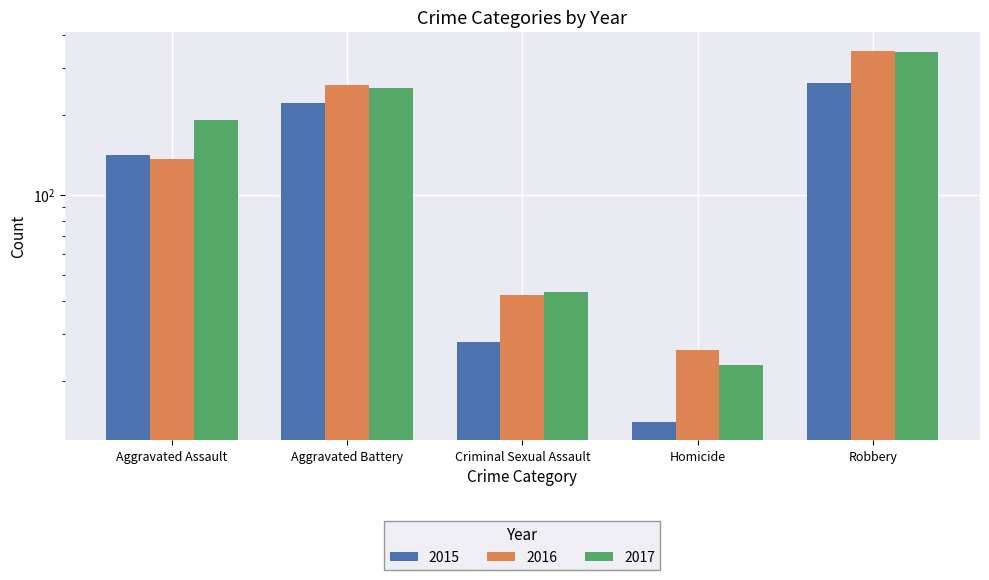

Is it true that 2015 equals 48 at Criminal Sexual Assault?

False